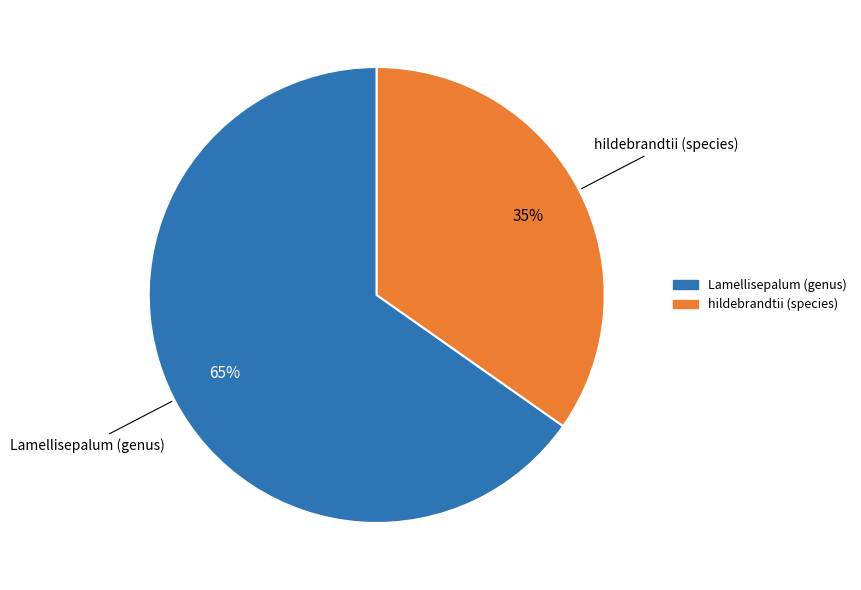

Which slice is the smallest?

hildebrandtii (species)